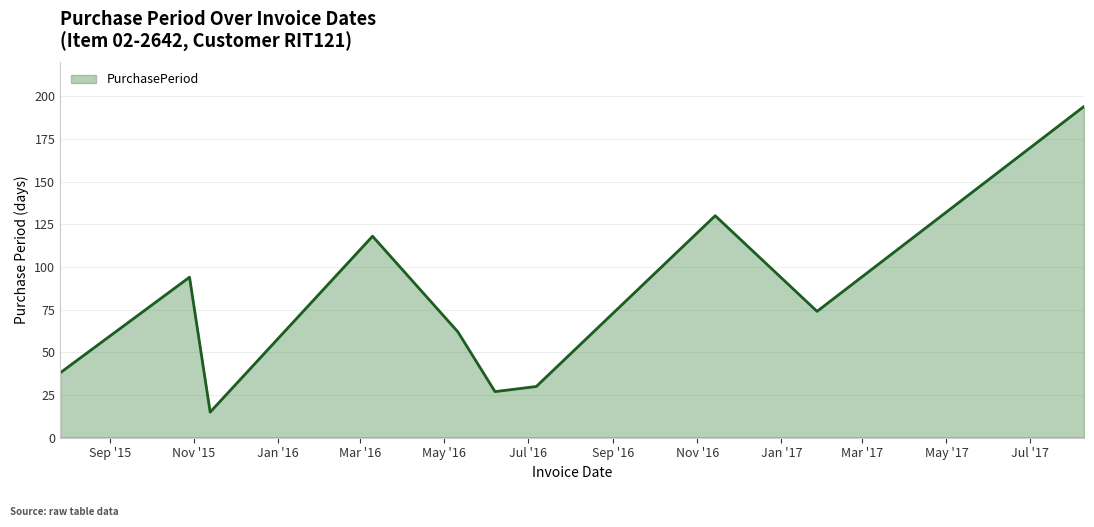

What is the difference between the maximum and minimum values?

179